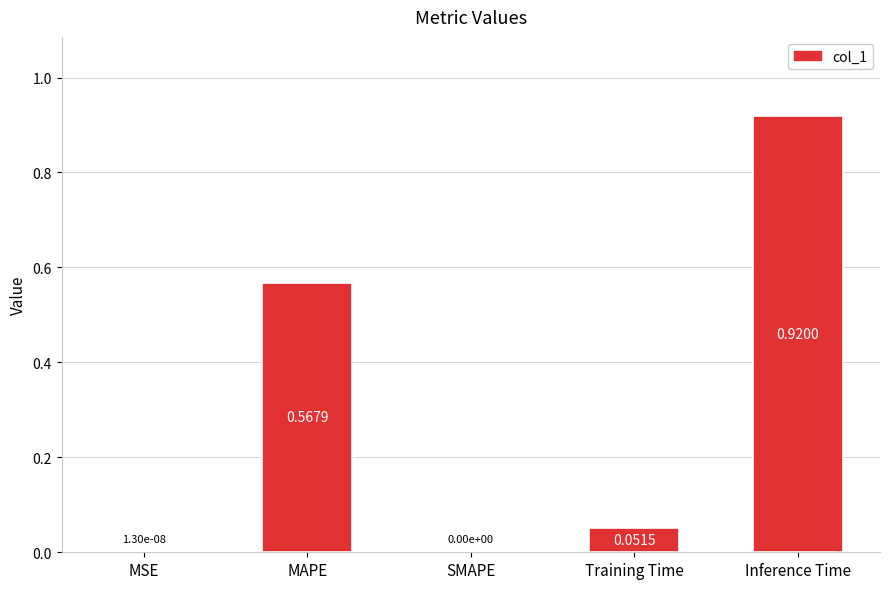

Which label corresponds to the largest value in the chart?

Inference Time